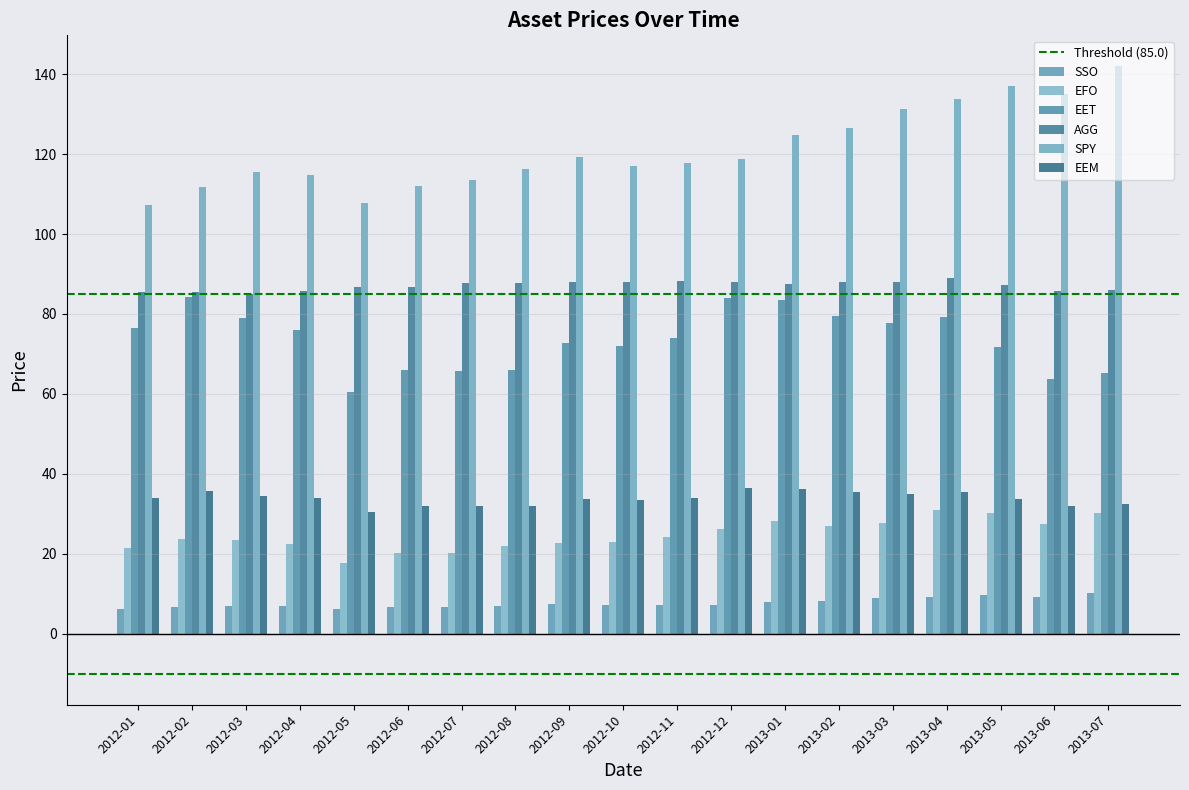

True or false: EEM has a value of 33.6 at 2012-09.

True